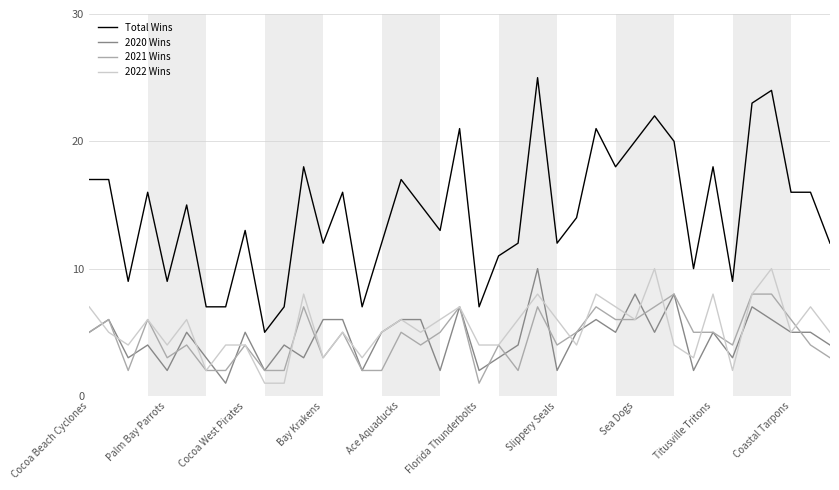

True or false: Total Wins and 2020 Wins intersect in this chart.

False